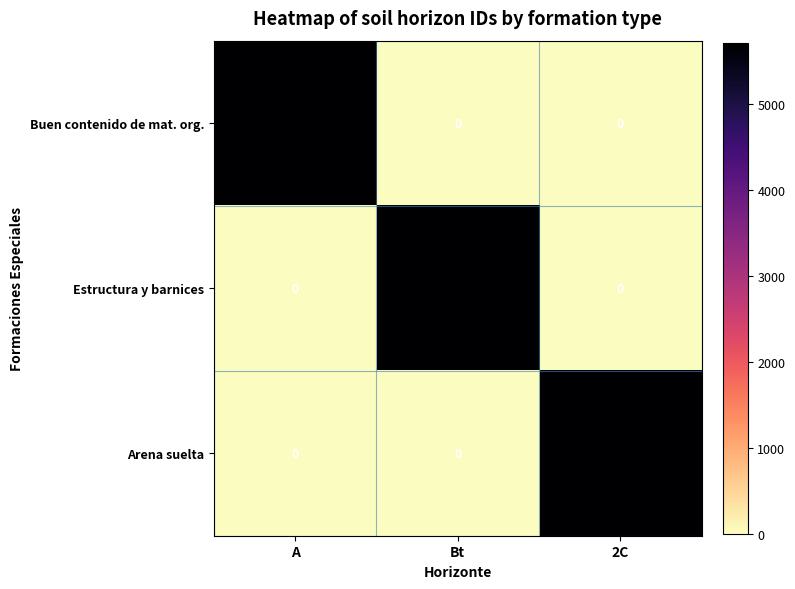

What is the difference between the maximum and minimum values in the Arena suelta series?

5714